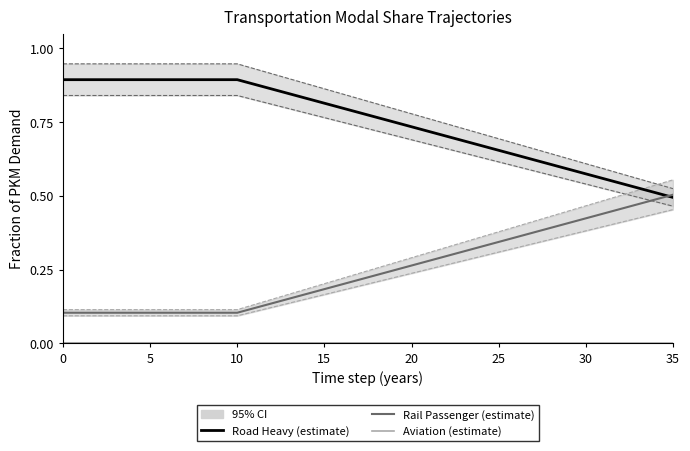

Reading left to right, extract all data points from this chart.

frac_trns_pkm_dem_regional_road_heavy: 0.9	0.9	0.9	0.9	0.9	0.9	0.9	0.9	0.9	0.9	0.9	0.9	0.9	0.8	0.8	0.8	0.8	0.8	0.8	0.8	0.7	0.7	0.7	0.7	0.7	0.7	0.6	0.6	0.6	0.6	0.6	0.6	0.5	0.5	0.5	0.5
frac_trns_pkm_dem_regional_rail_passenger: 0.1	0.1	0.1	0.1	0.1	0.1	0.1	0.1	0.1	0.1	0.1	0.1	0.1	0.2	0.2	0.2	0.2	0.2	0.2	0.2	0.3	0.3	0.3	0.3	0.3	0.3	0.4	0.4	0.4	0.4	0.4	0.4	0.5	0.5	0.5	0.5
frac_trns_pkm_dem_regional_aviation: 0.0	0.0	0.0	0.0	0.0	0.0	0.0	0.0	0.0	0.0	0.0	0.0	0.0	0.0	0.0	0.0	0.0	0.0	0.0	0.0	0.0	0.0	0.0	0.0	0.0	0.0	0.0	0.0	0.0	0.0	0.0	0.0	0.0	0.0	0.0	0.0